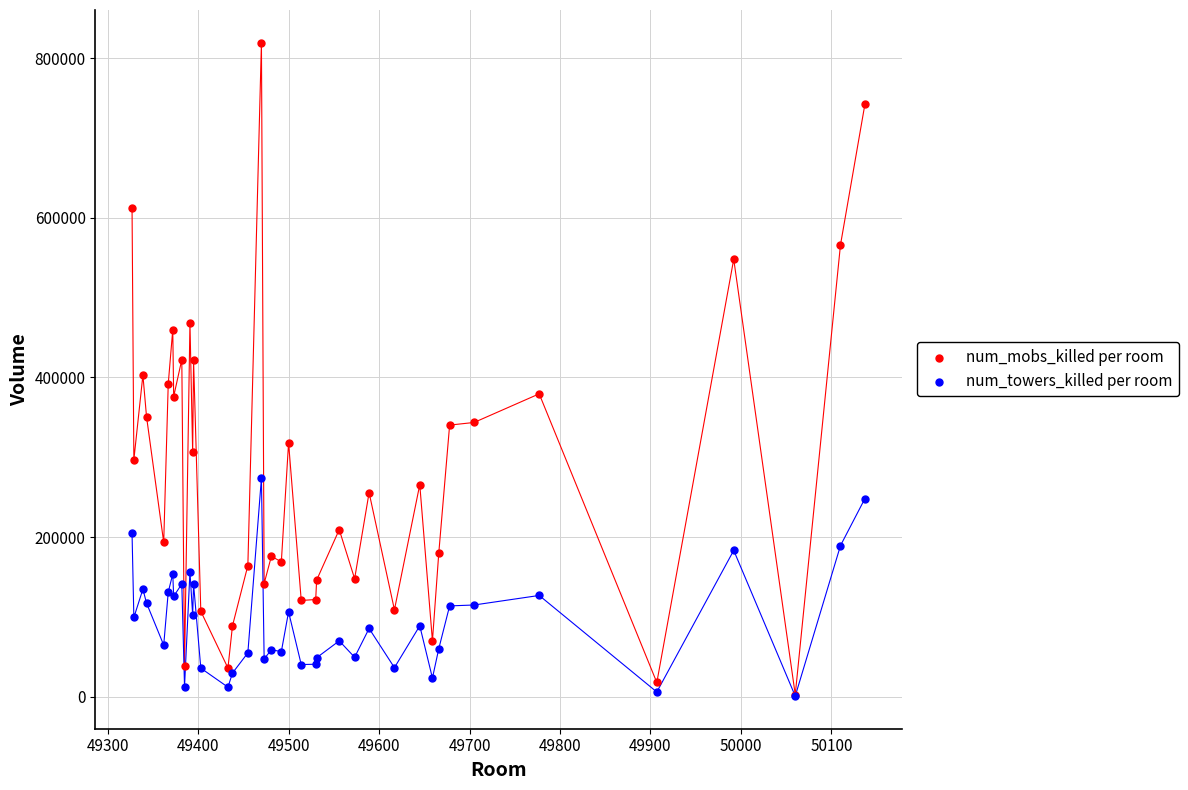

Which series reaches the maximum Y coordinate?

num_mobs_killed per room